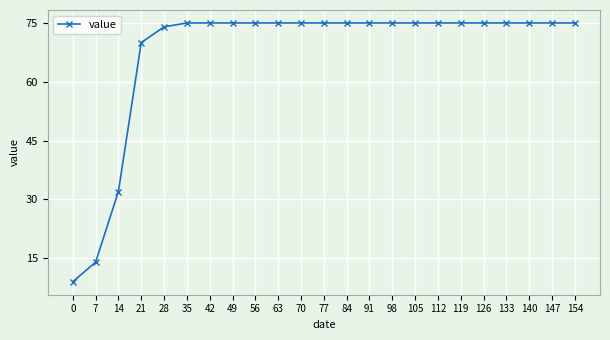

Reading left to right, extract all data points from this chart.

0=9	7=14	14=32	21=70	28=74	35=75	42=75	49=75	56=75	63=75	70=75	77=75	84=75	91=75	98=75	105=75	112=75	119=75	126=75	133=75	140=75	147=75	154=75